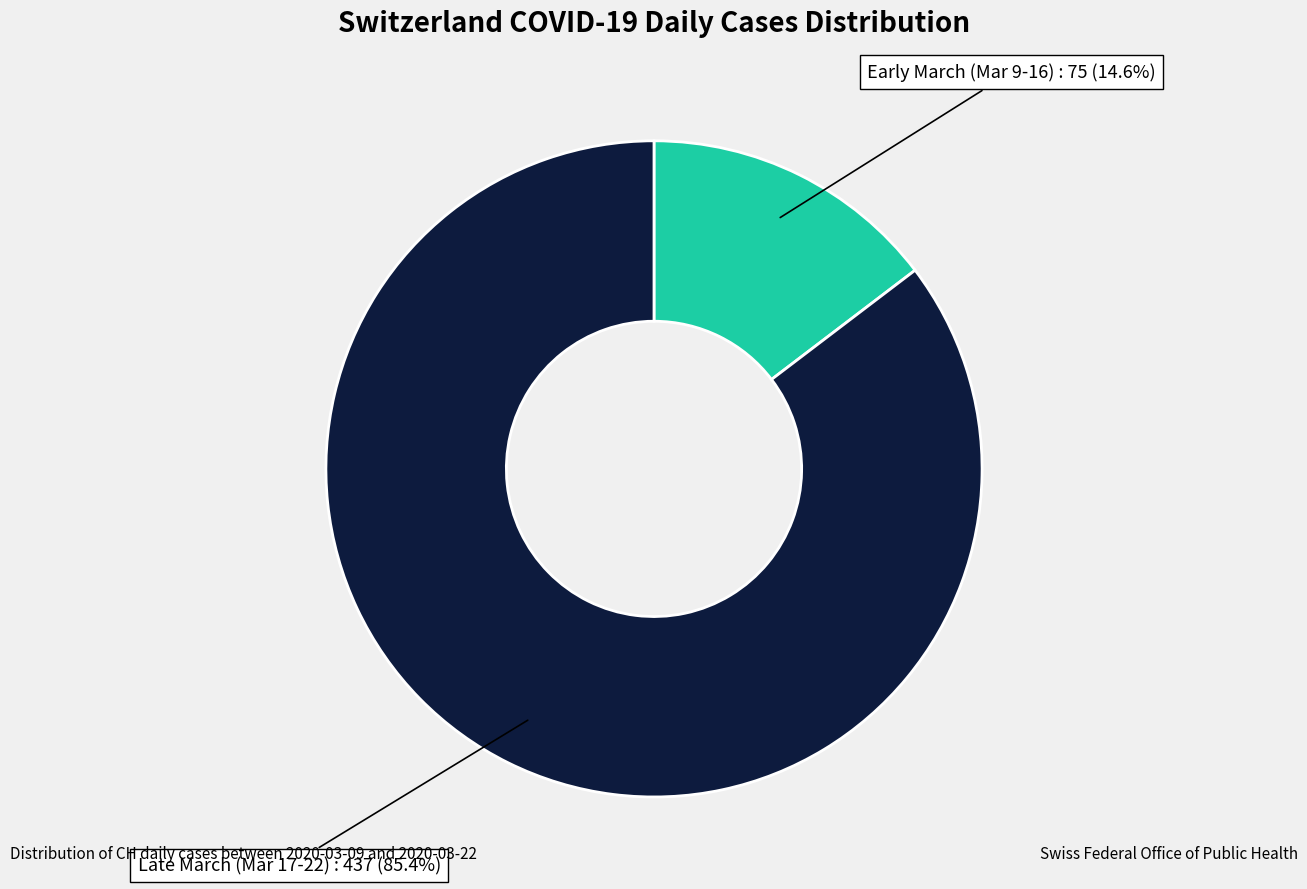

Is there any slice that represents more than half of the pie?

Yes